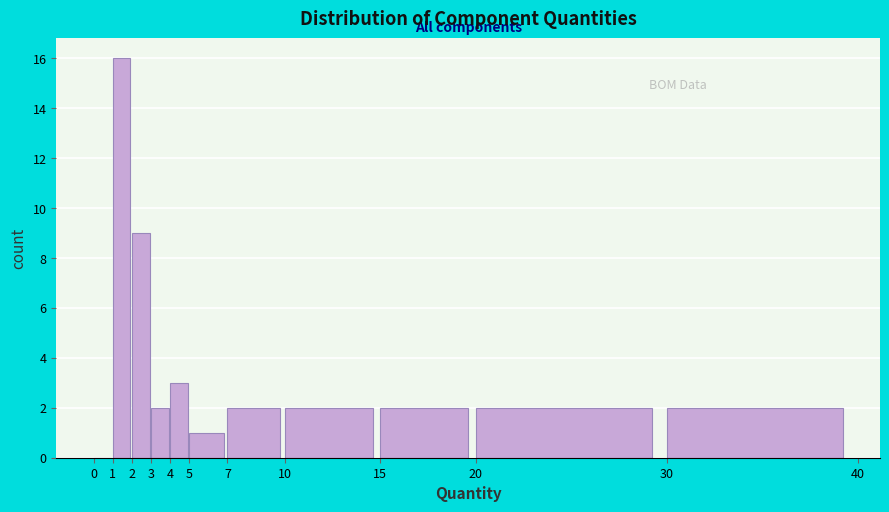

Reading left to right, transcribe this chart: for each bar, give the range it covers on the x-axis and its height. The values are not printed on the chart, so give them approximately, as read against the axis.

0 to 1: 0
1 to 2: 16
2 to 3: 9
3 to 4: 2
4 to 5: 3
5 to 7: 1
7 to 10: 2
10 to 15: 2
15 to 20: 2
20 to 30: 2
30 to 40: 2